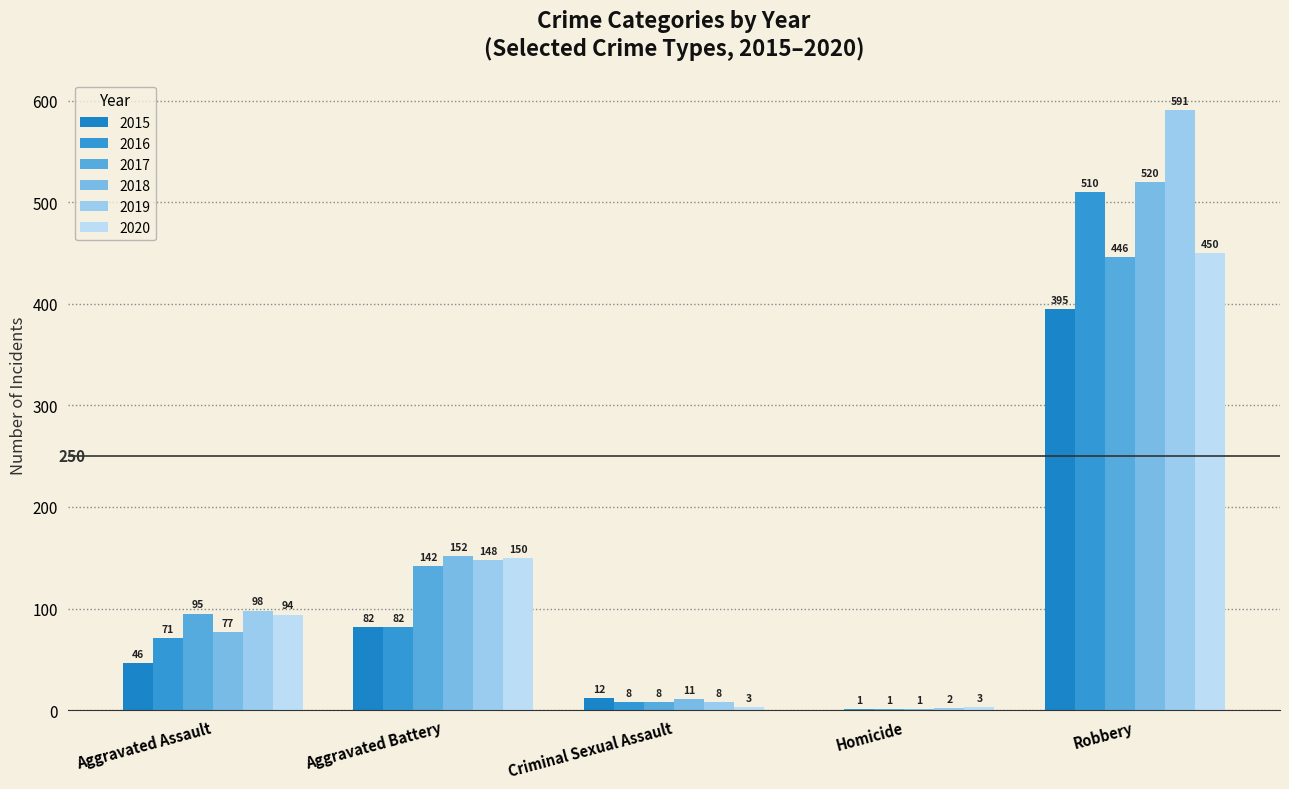

What is the sum of the 2015 values at Robbery and Aggravated Battery?

477